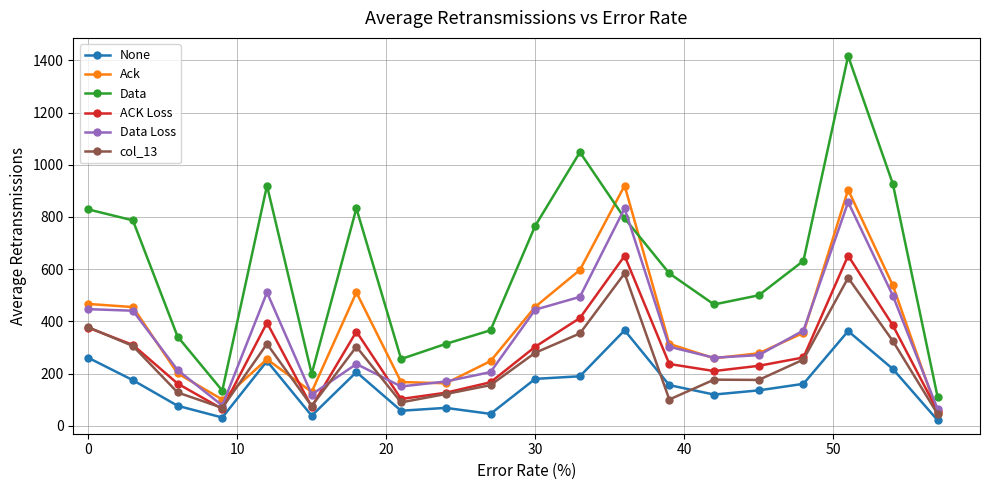

List the series in order of their peak value, lowest first.

None, col_13, ACK Loss, Data Loss, Ack, Data